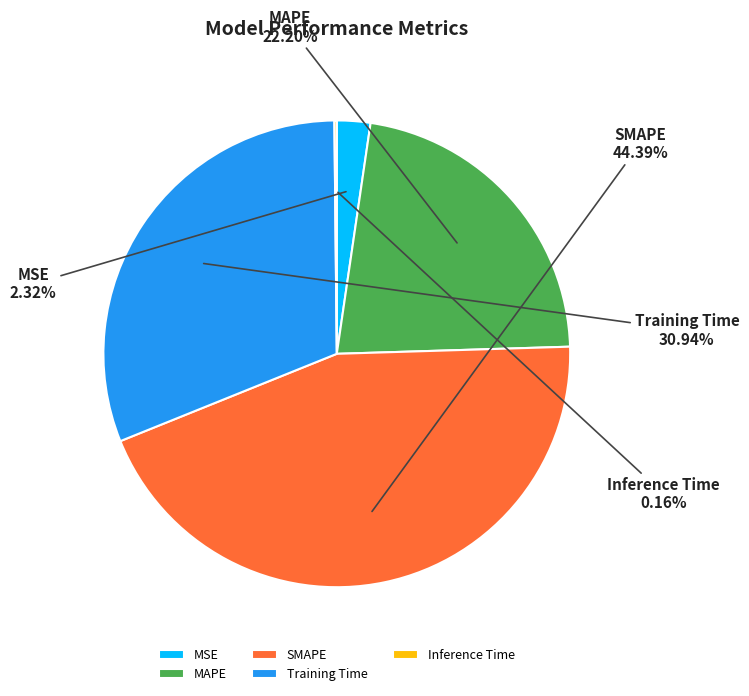

To the nearest percent, what is the difference between the largest and smallest slice percentages?

44%